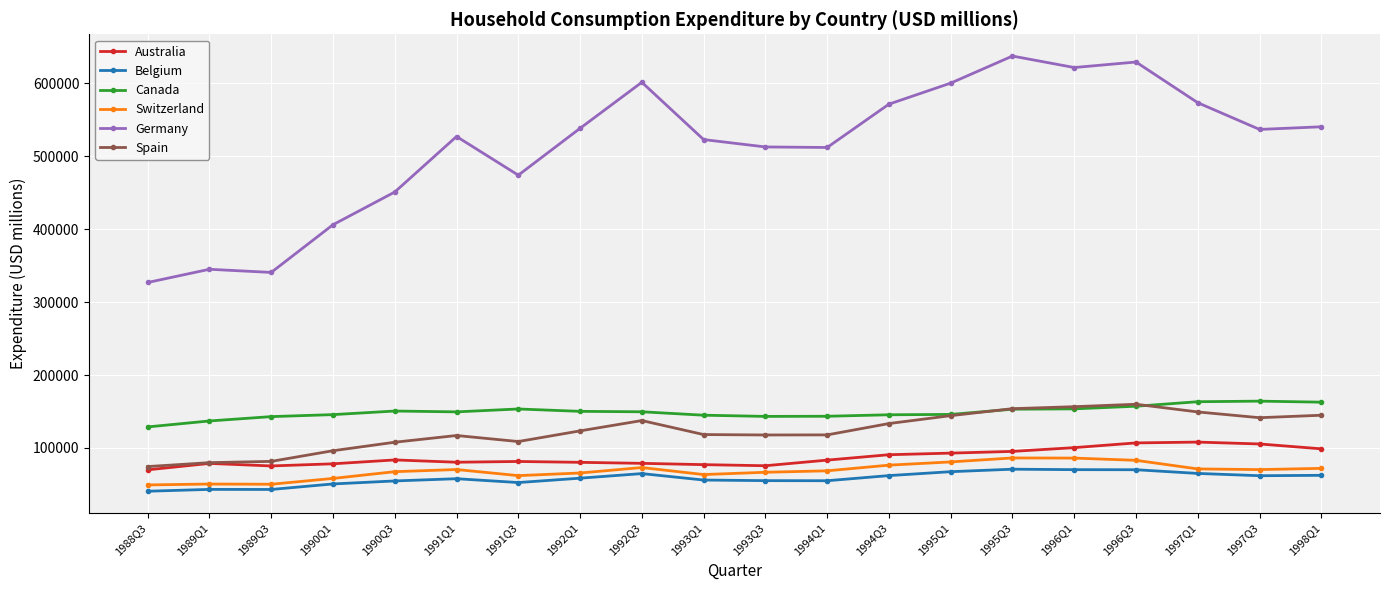

The Canada series shows 90014.5 at 1997Q3. True or false?

False